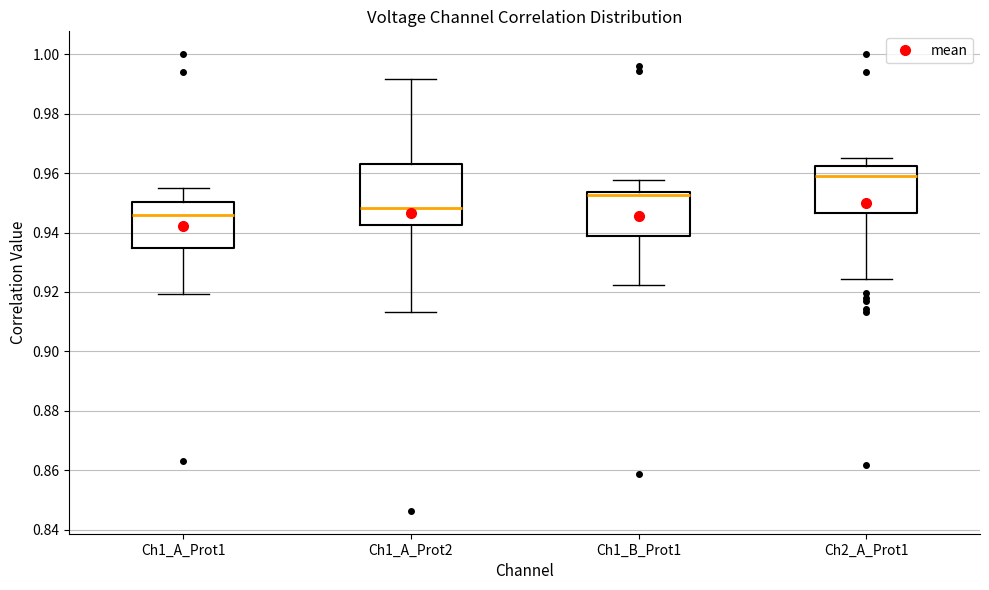

Where does the upper whisker of the box for Ch1_A_Prot1 end on the y-axis? The values are not printed on the chart, so give them approximately, as read against the axis.

0.954